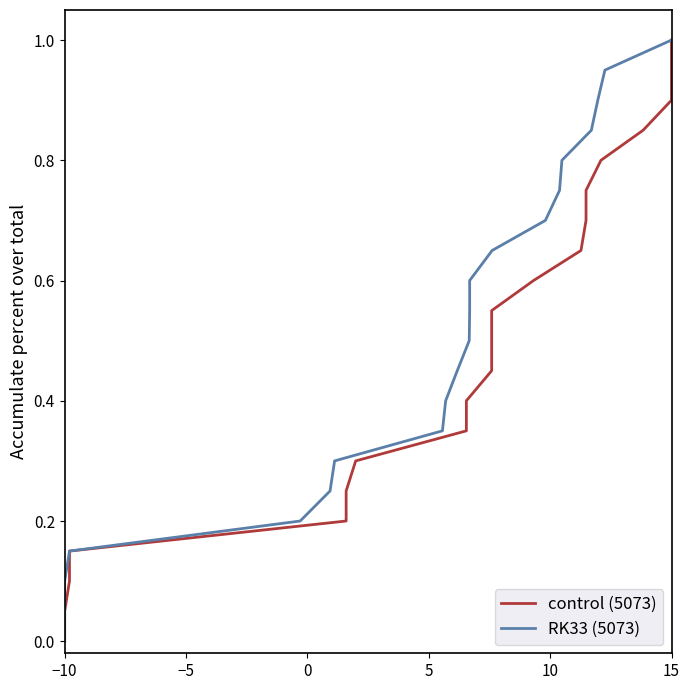

What is the label of the 18th point from the right?

10